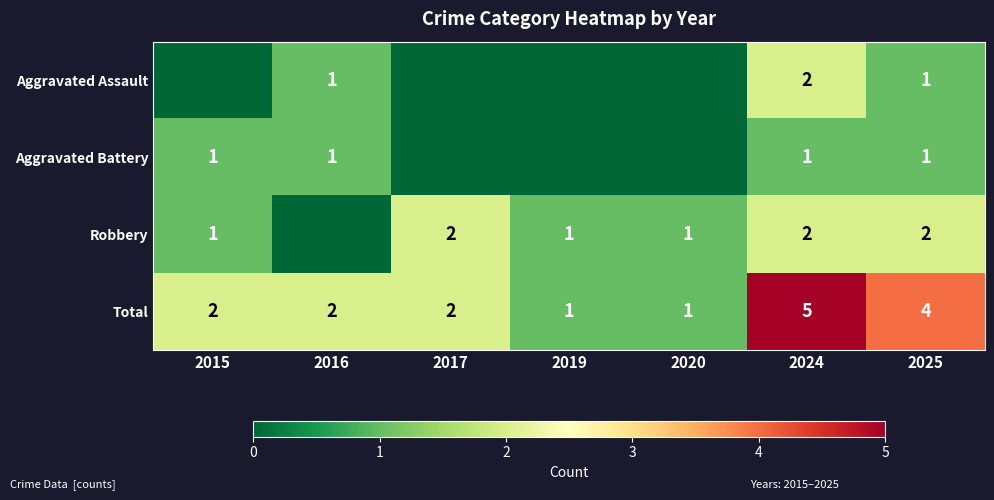

True or false: Robbery has a value of 2 at 2024.

True